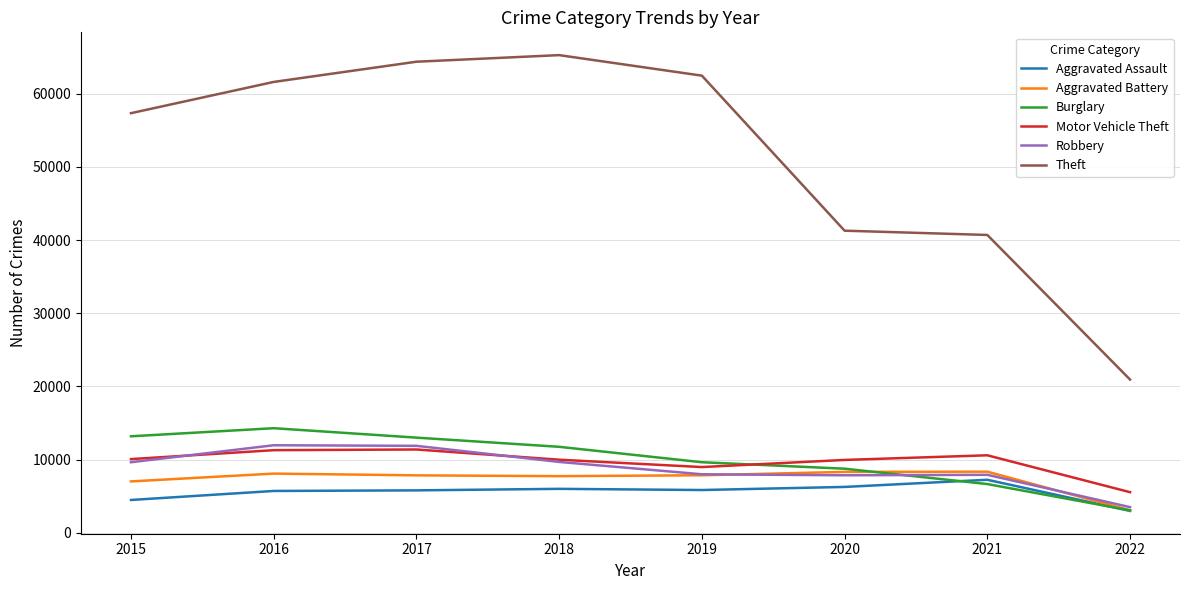

Is it true that Aggravated Battery equals 4173 at 2020?

False